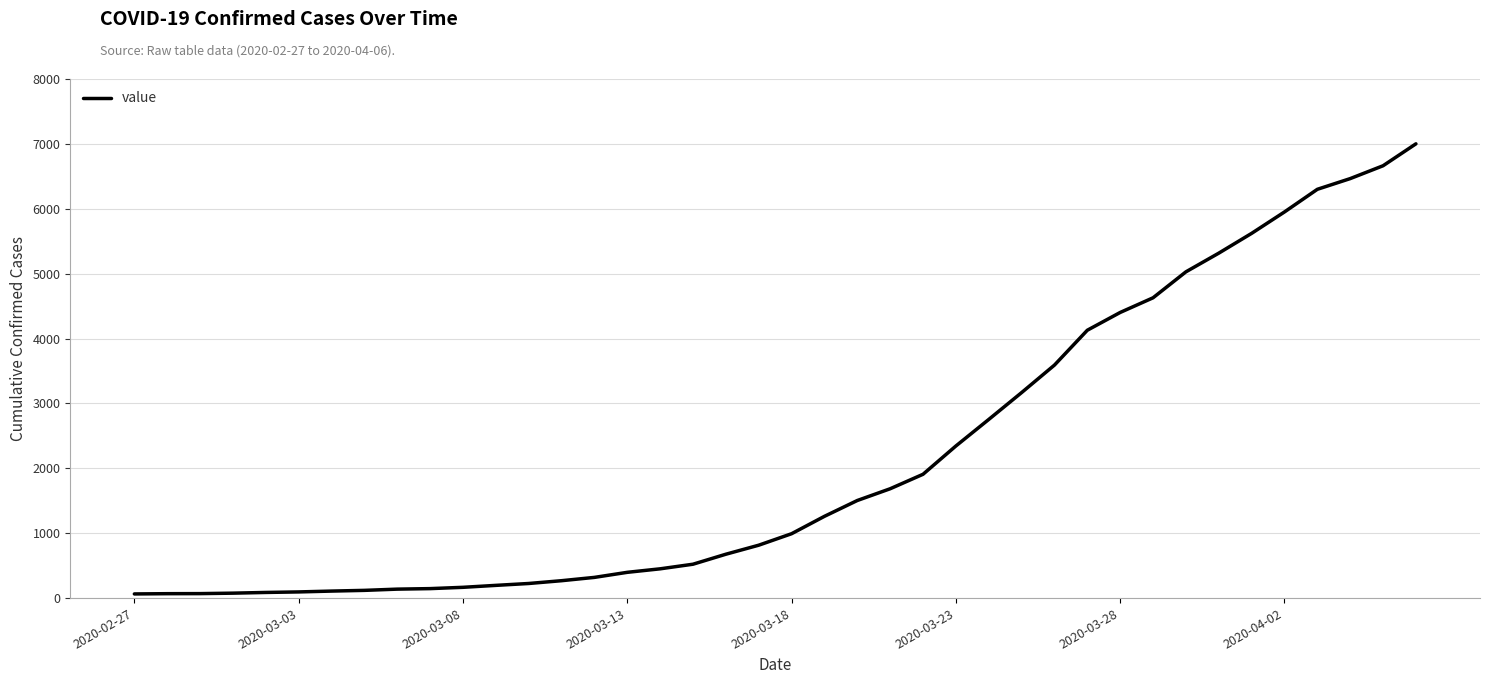

What is the difference between the maximum and minimum values?

6937